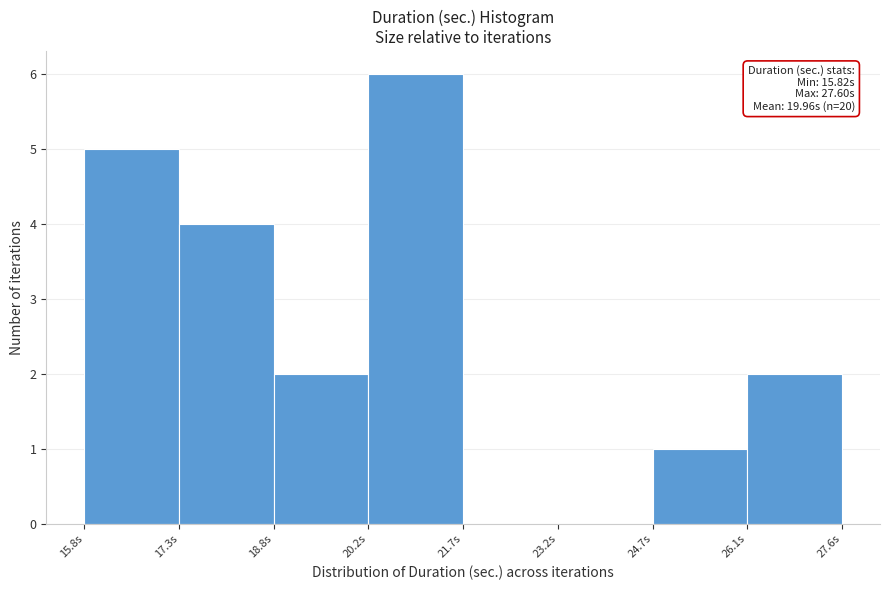

Over which range of the x-axis is the bar tallest?

20.2 to 21.8